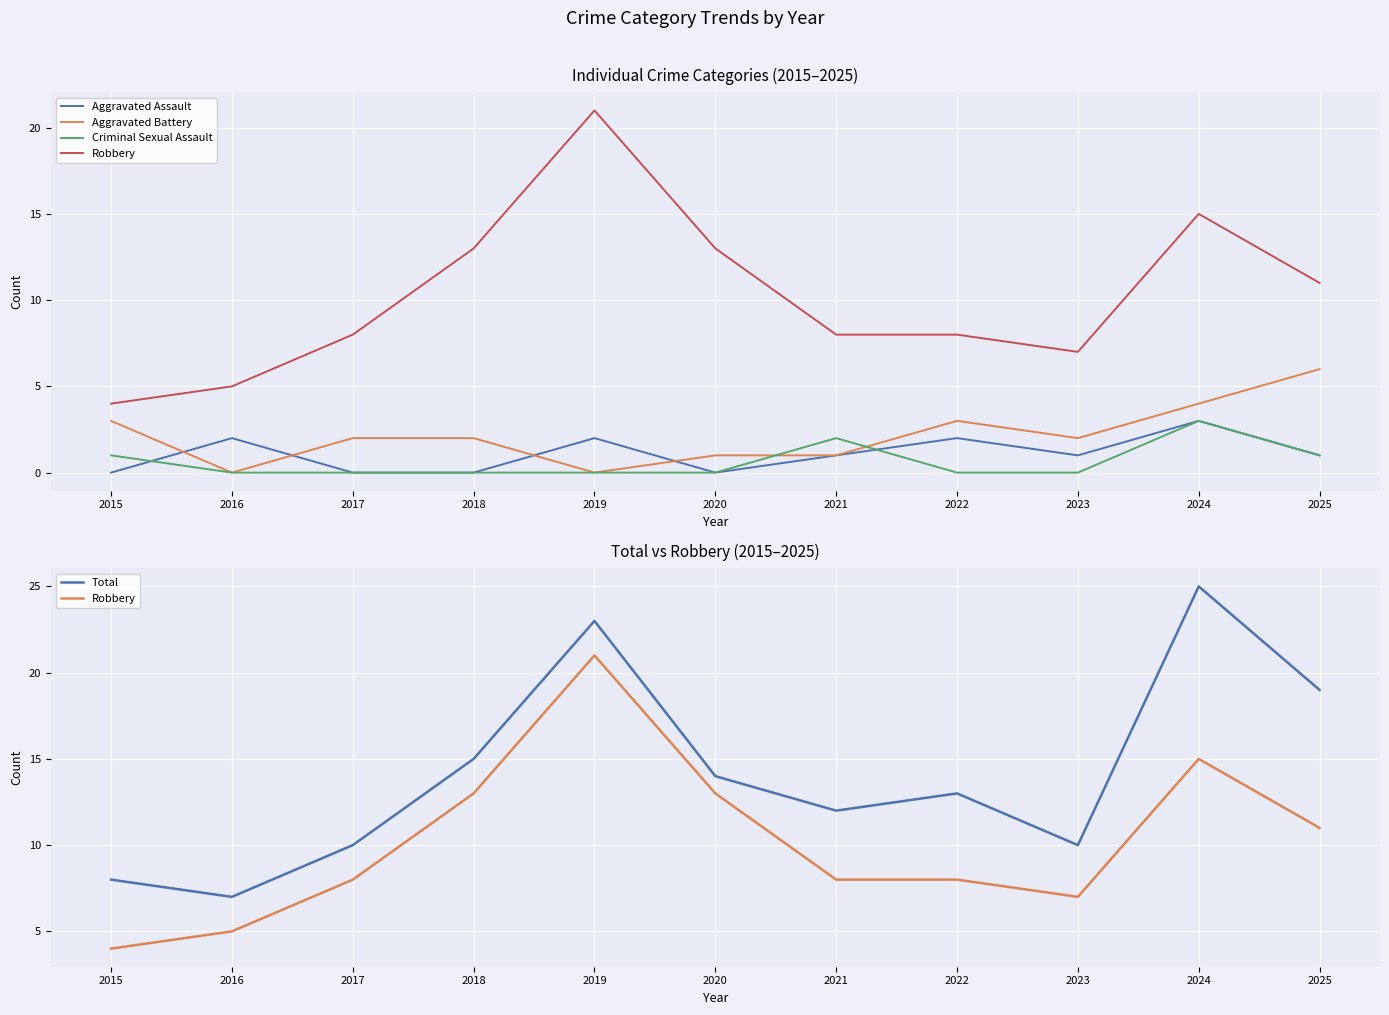

Where does the Robbery series first go above 8?

2018